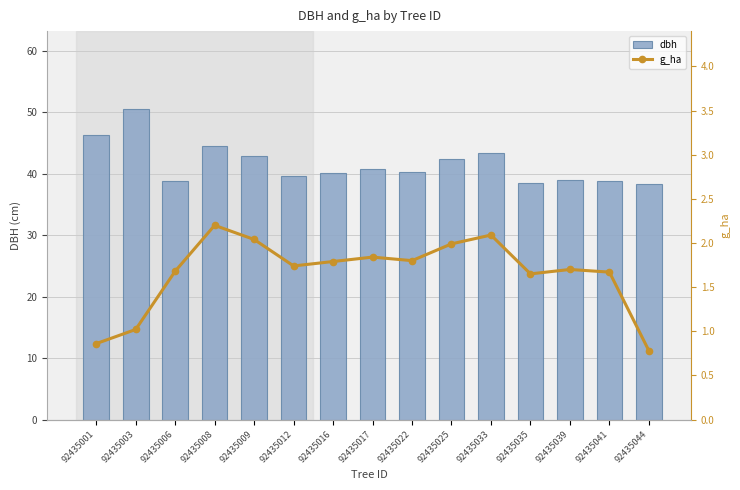

How many data points in dbh are above 40?

9